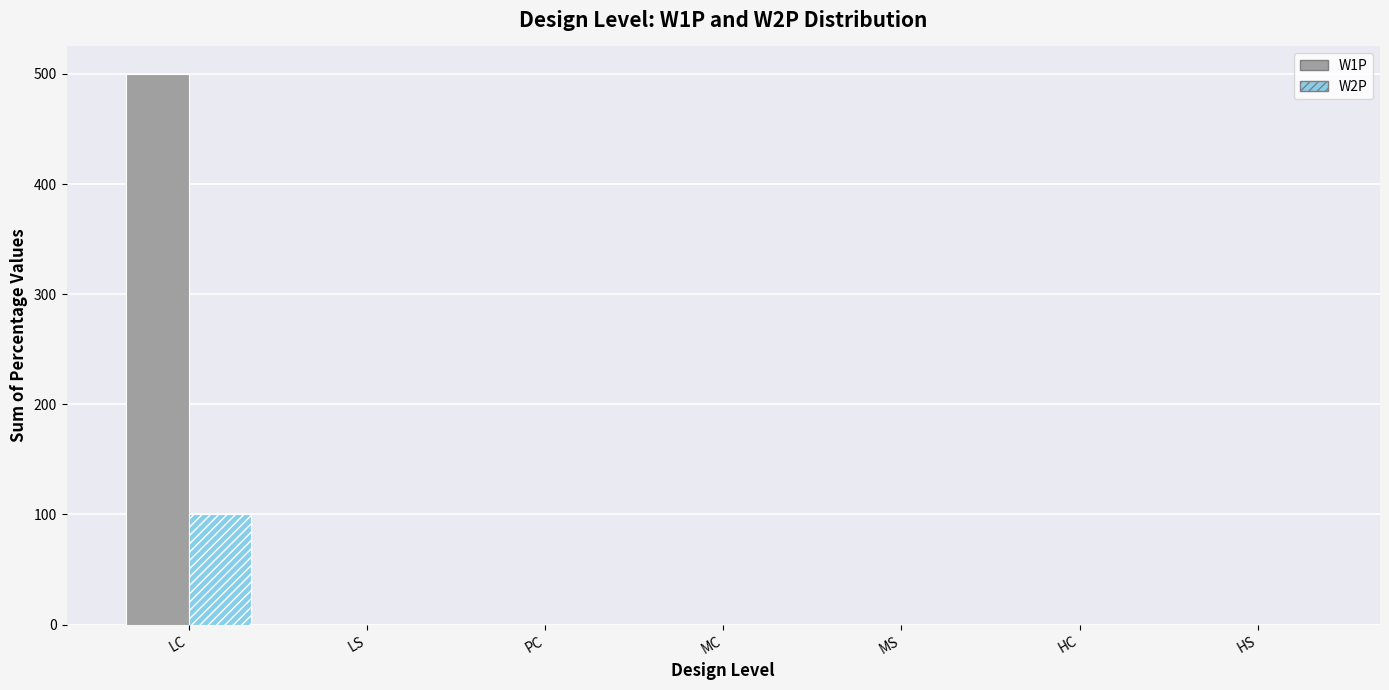

What is the greatest value displayed?

500